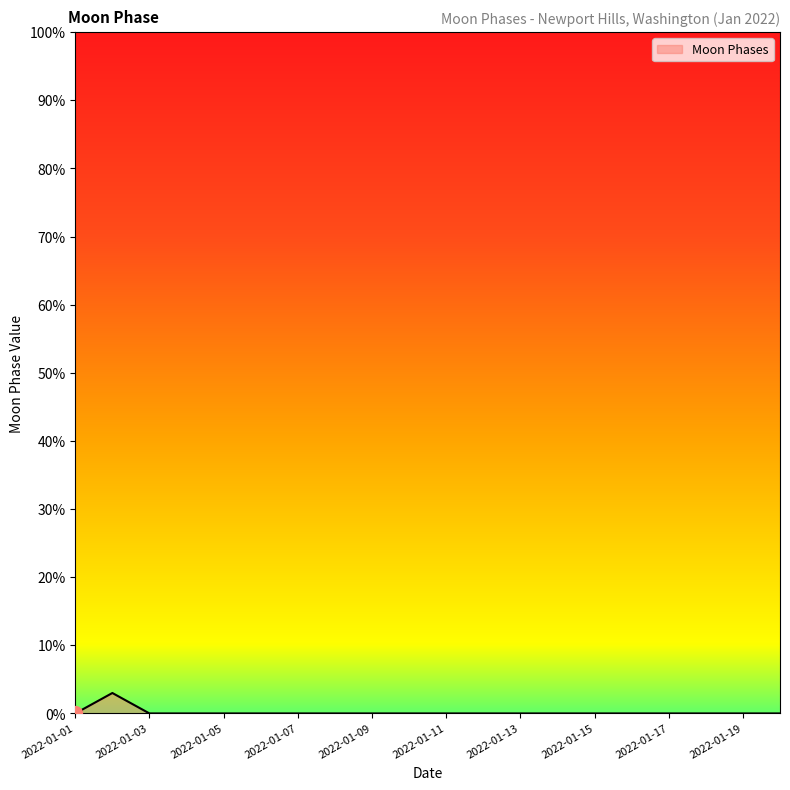

What is the maximum value shown in the chart?

3